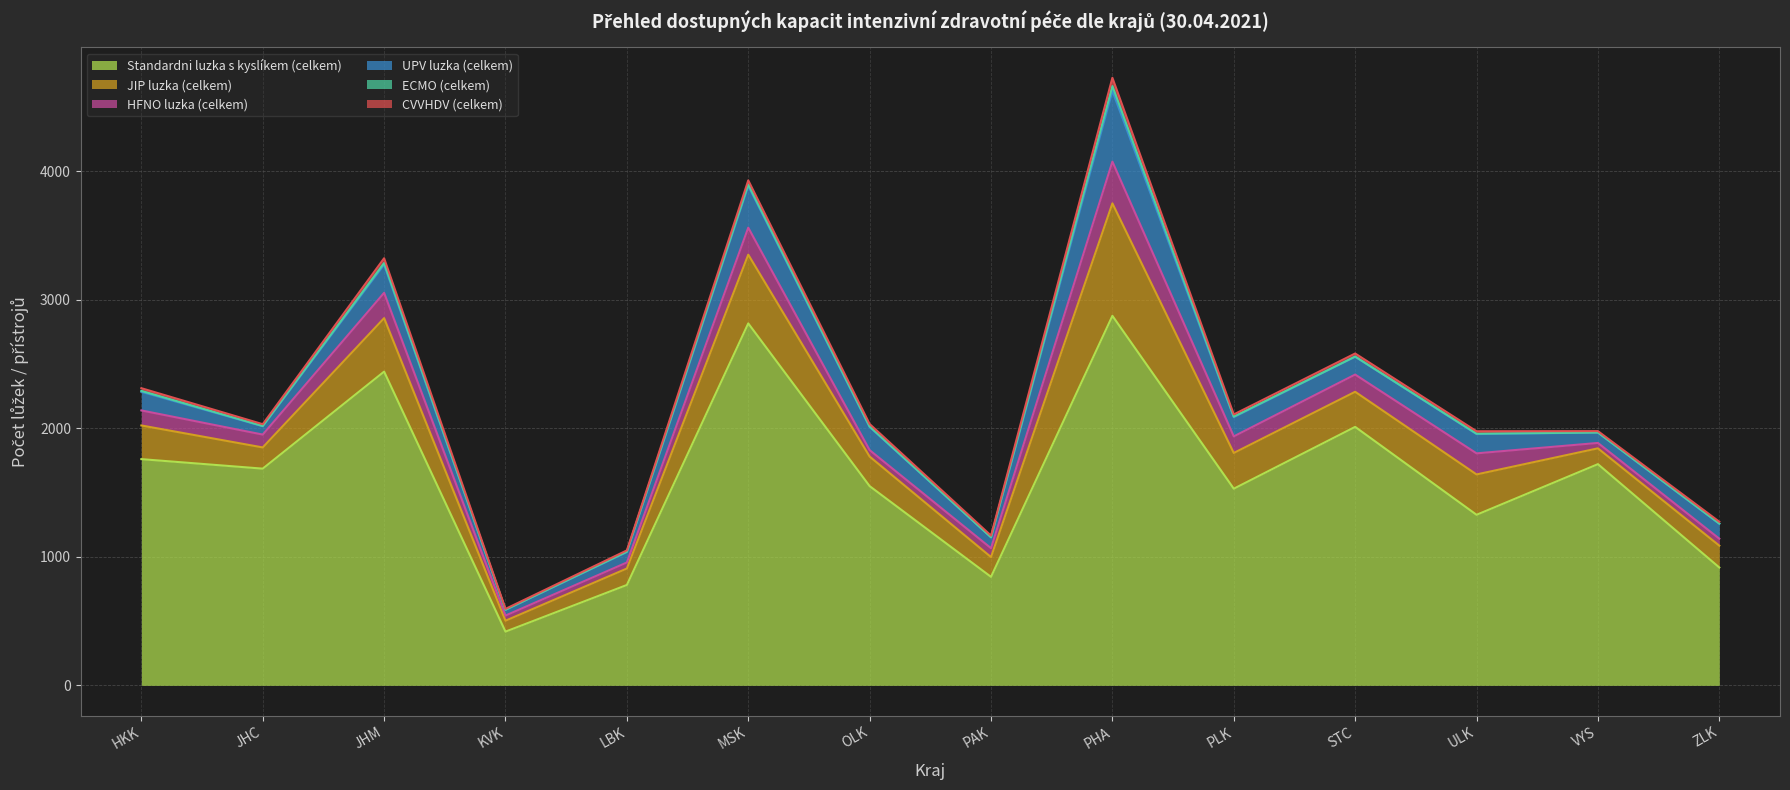

What is the difference between the second highest and minimum values in the Standardni luzka s kyslíkem (celkem) series?

2398